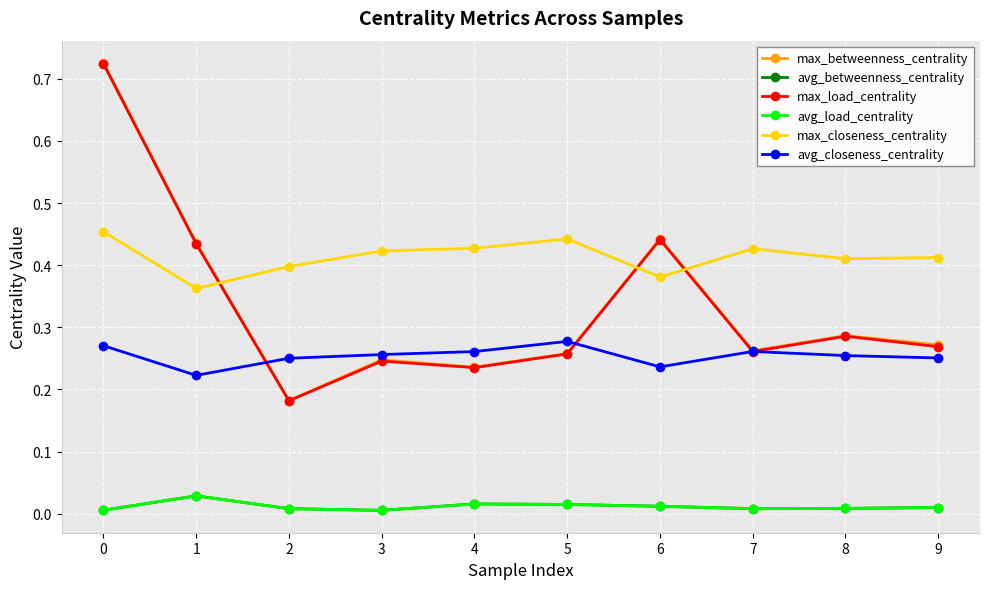

Does the chart have visible grid lines?

Yes